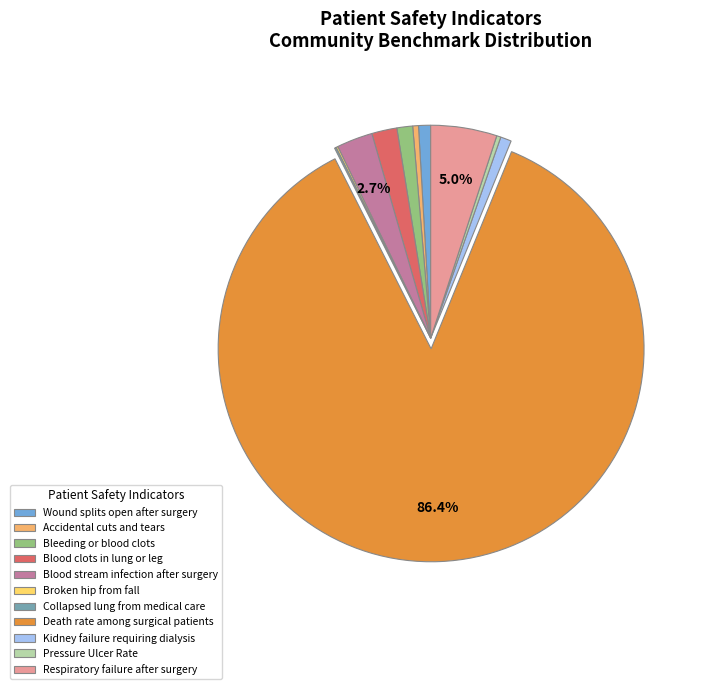

Which category accounts for the majority?

Death rate among surgical patients